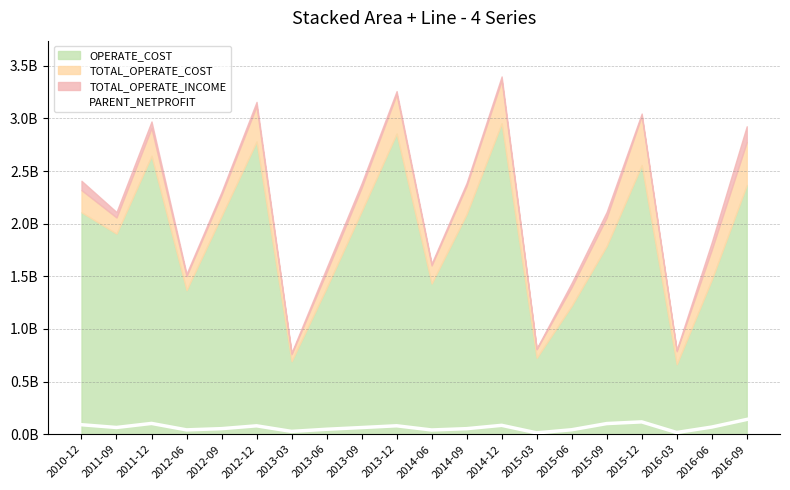

At which category does the data reach its first local valley?

2011-09